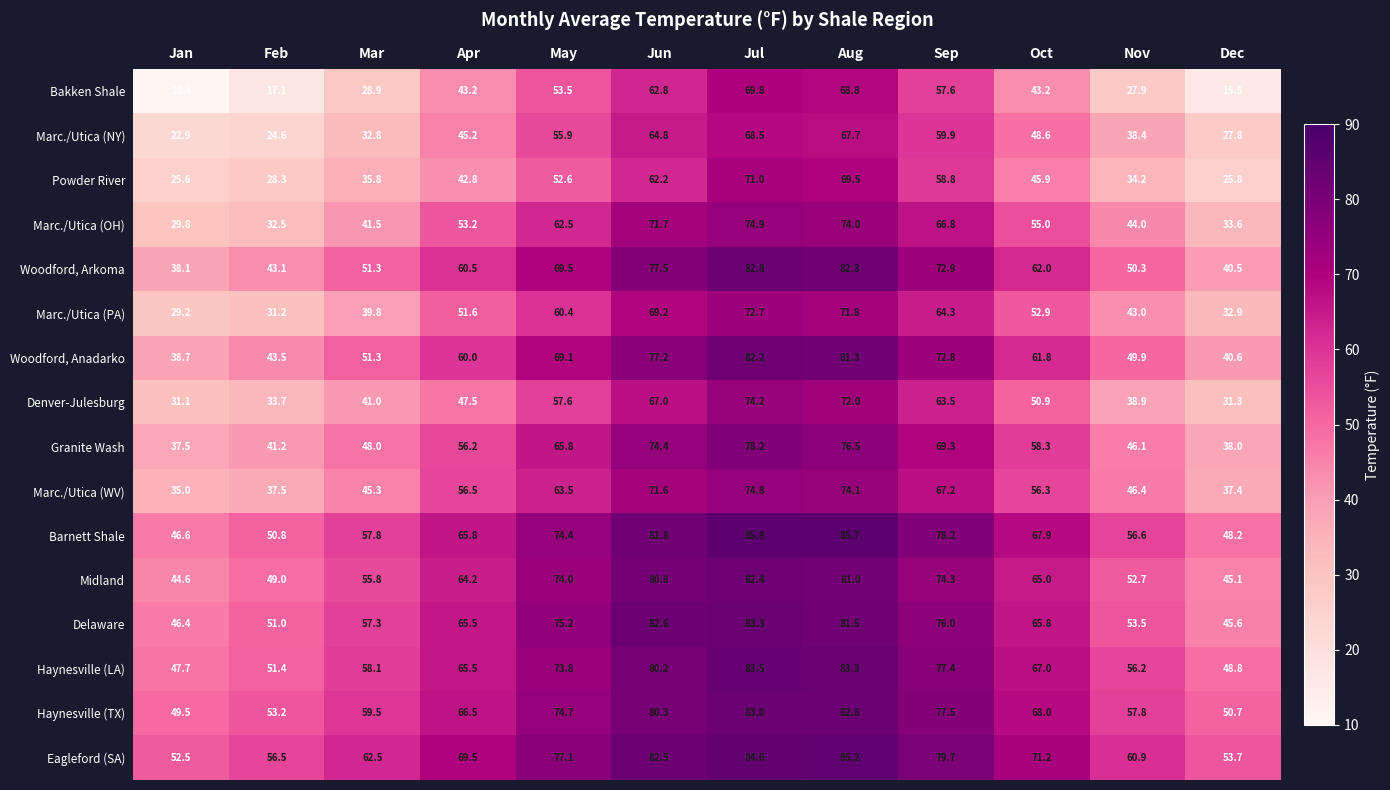

Which label corresponds to the smallest value in the chart?

Jan